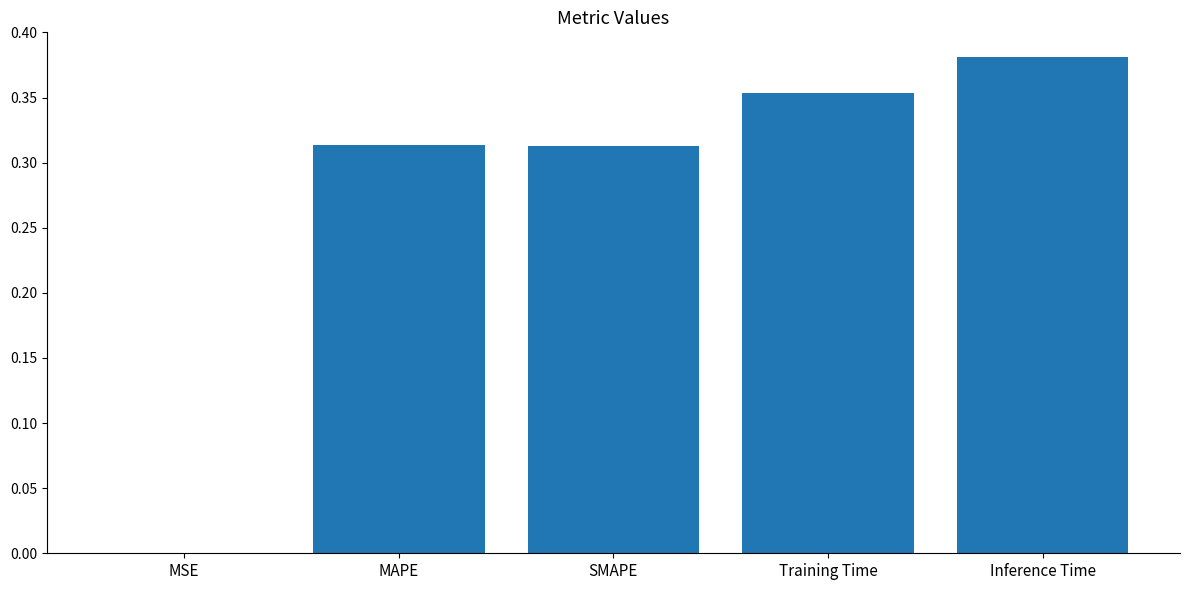

The value at Inference Time is 0.1. True or false?

False